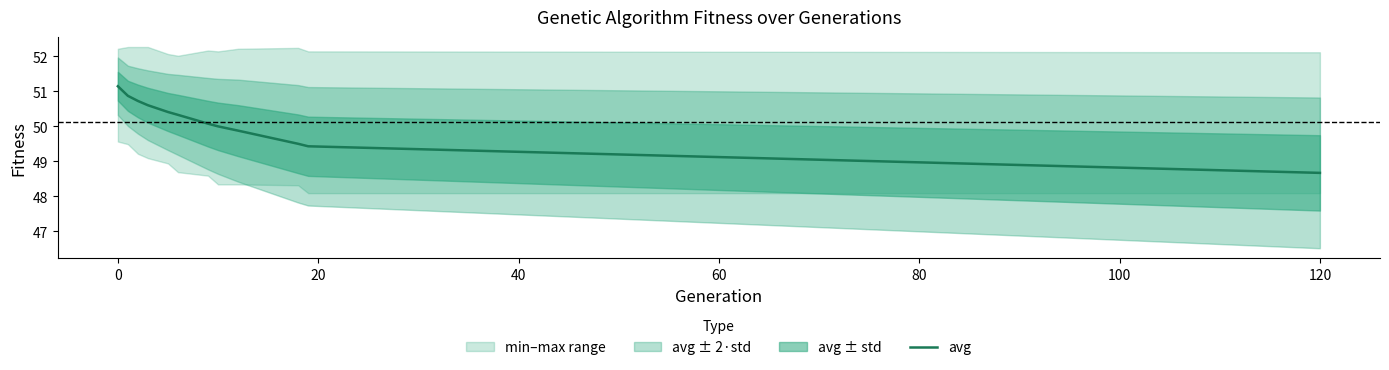

At which label does avg reach its minimum?

120